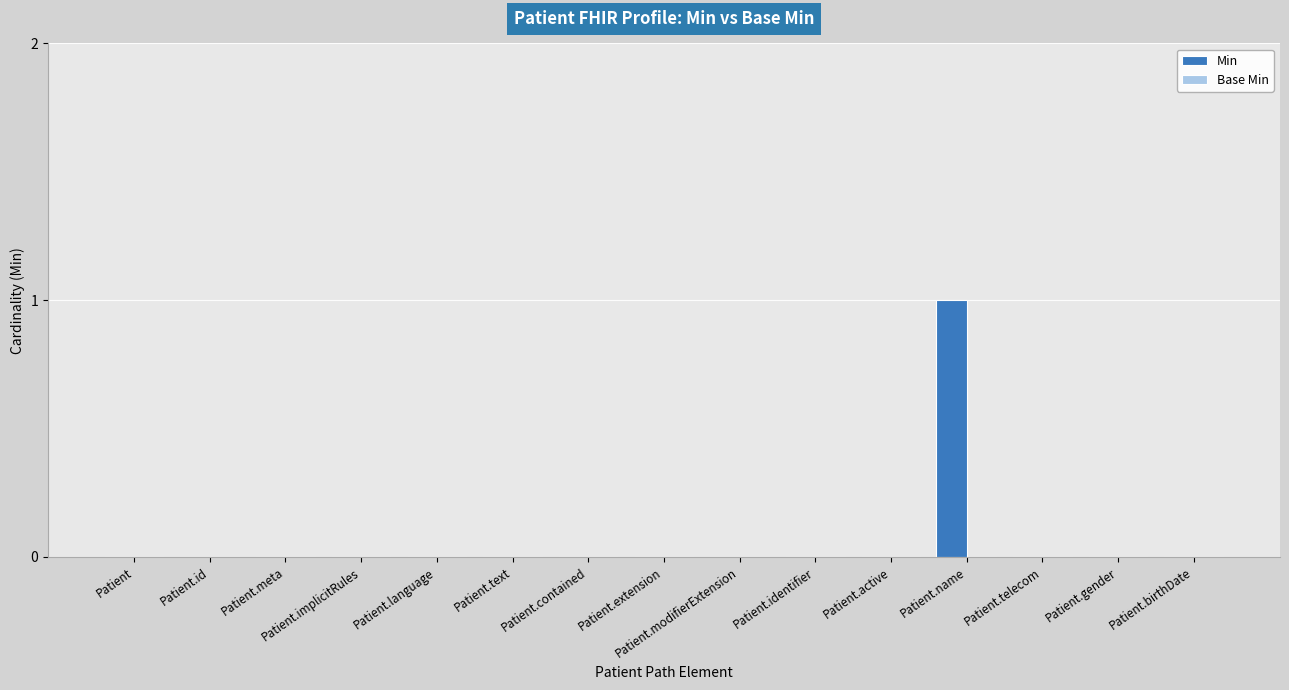

Are the bars horizontal?

No